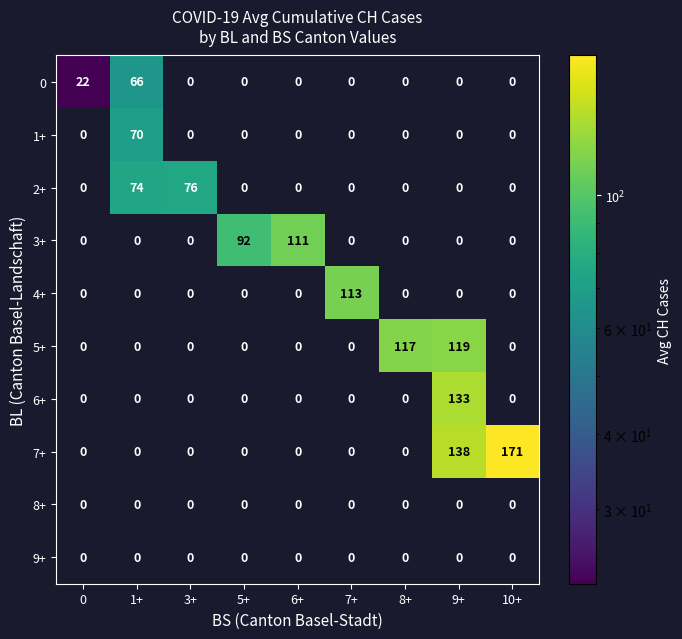

What is the spread (max minus min) of values at 8+?

117